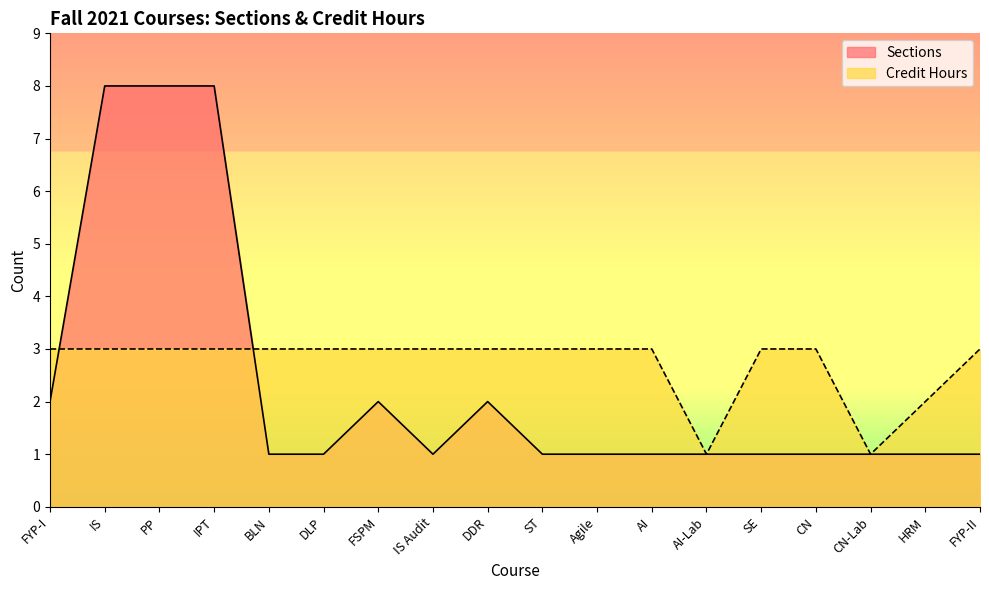

Does the chart display data point markers on the line(s)?

No